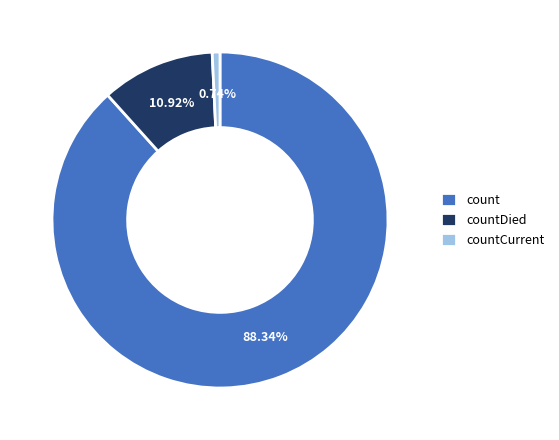

Which slice is the smallest?

countCurrent